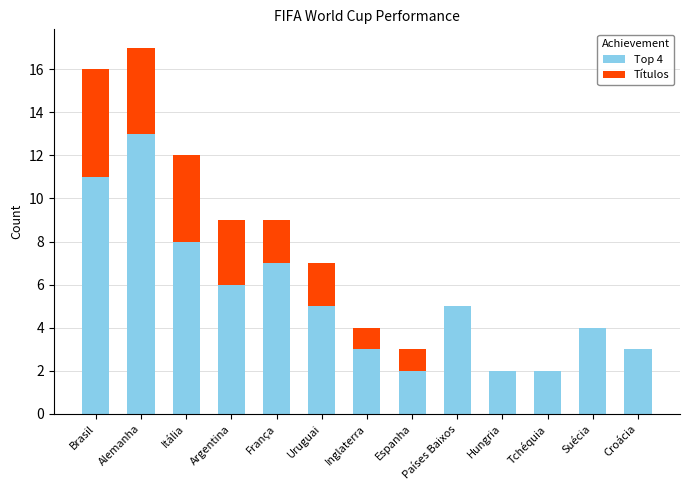

At which label does Top 4 reach its peak?

Alemanha